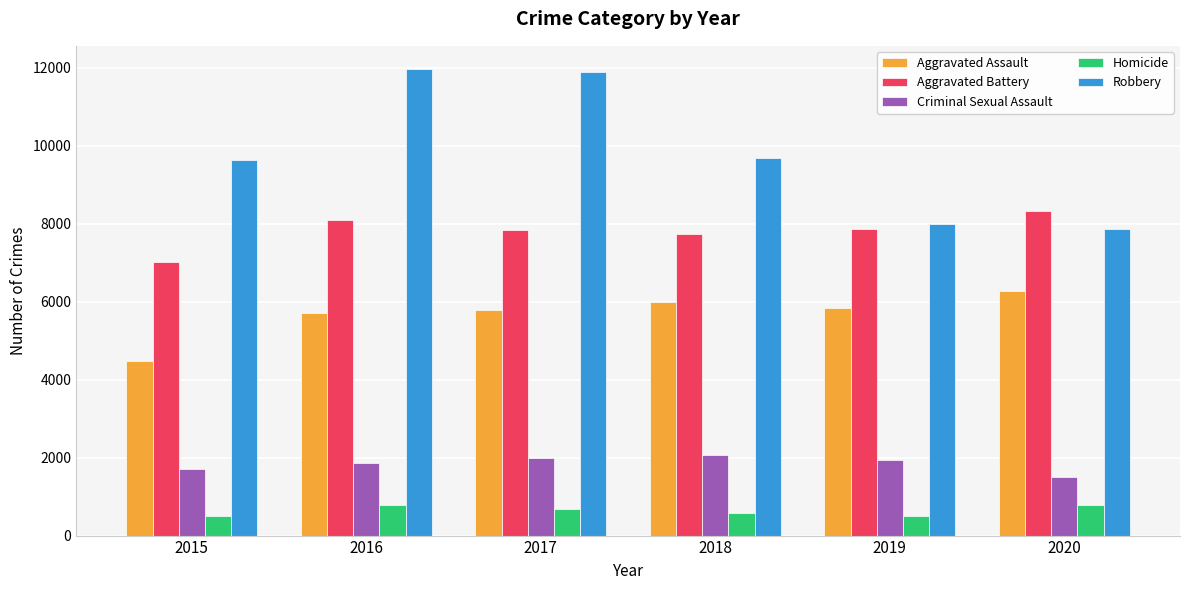

The value of Homicide at 2016 is 786. True or false?

True